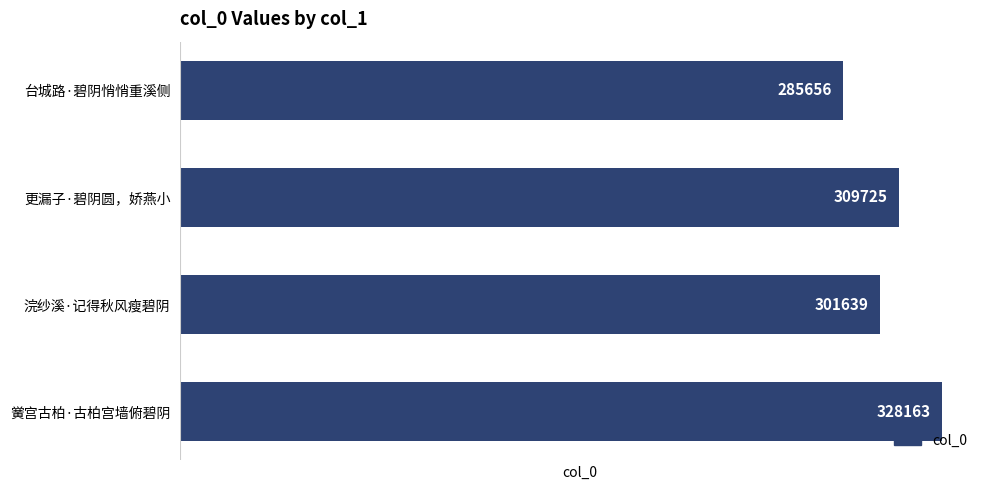

List the labels in order of value, smallest first.

台城路·碧阴悄悄重溪侧, 浣纱溪·记得秋风瘦碧阴, 更漏子·碧阴圆，娇燕小, 黉宫古柏·古柏宫墙俯碧阴